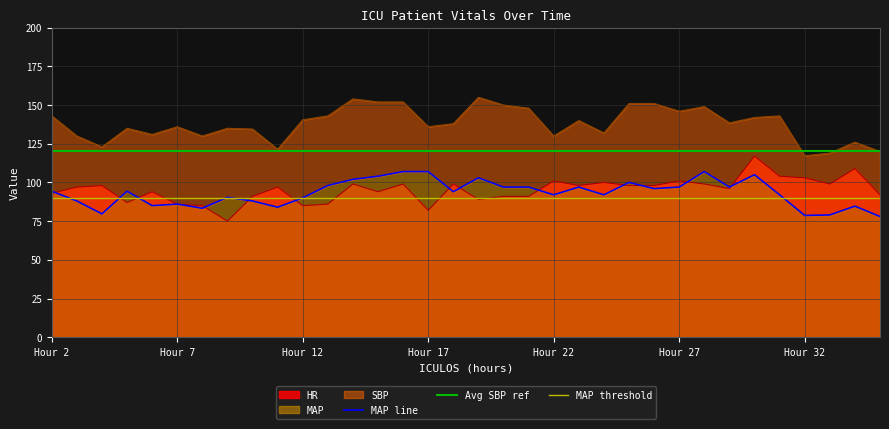

Which category has the highest value in the SBP series?

19